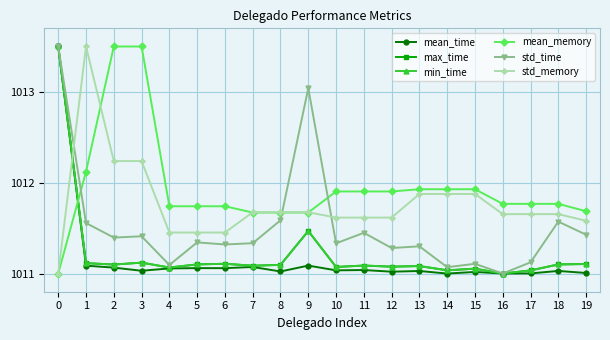

What is the difference between the maximum and second lowest values in the std_time series?

2.4